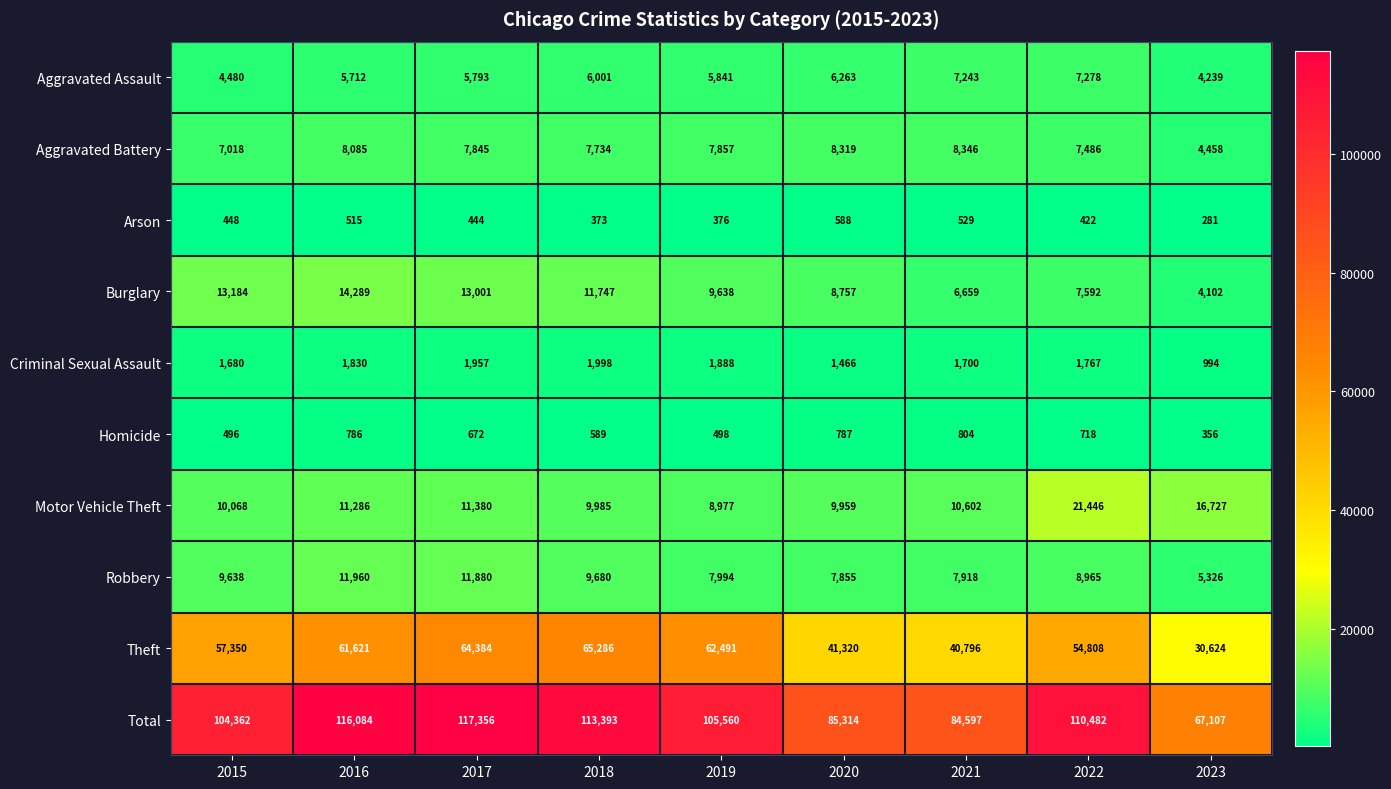

Which series has the largest range (max minus min)?

Total